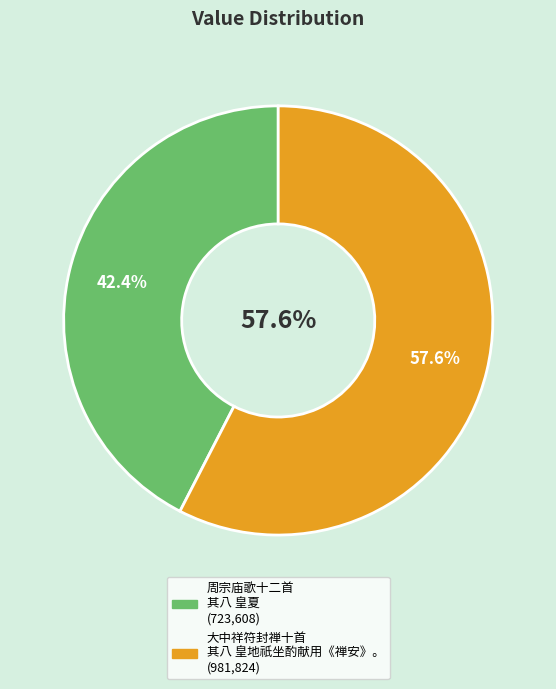

Which has a higher value, 周宗庙歌十二首 其八 皇夏 or 大中祥符封禅十首 其八 皇地祇坐酌献用《禅安》。?

大中祥符封禅十首 其八 皇地祇坐酌献用《禅安》。